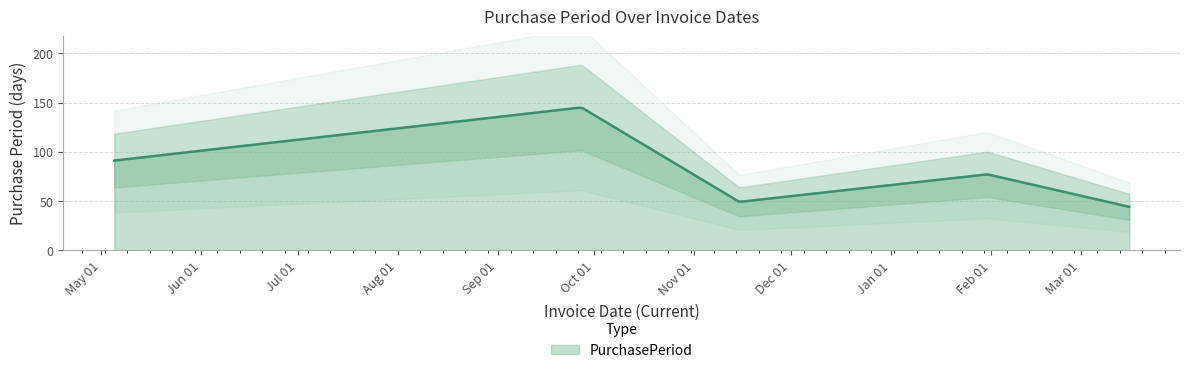

List the labels in order of value, largest first.

2016-09-27, 2016-05-05, 2017-01-31, 2016-11-15, 2017-03-16